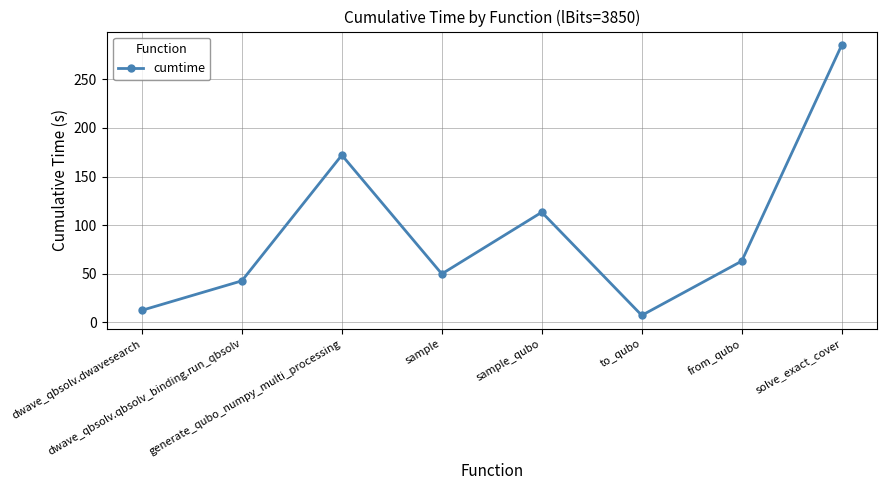

List the labels in order of value, largest first.

solve_exact_cover, generate_qubo_numpy_multi_processing, sample_qubo, from_qubo, sample, dwave_qbsolv.qbsolv_binding.run_qbsolv, dwave_qbsolv.dwavesearch, to_qubo